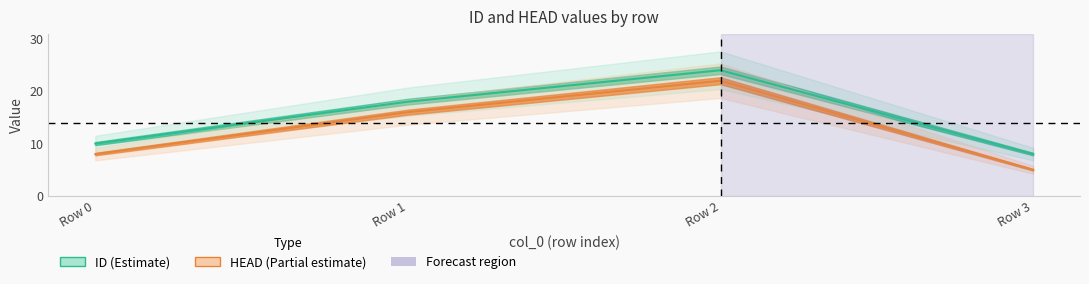

At which category does ID reach its first local peak?

Row 2